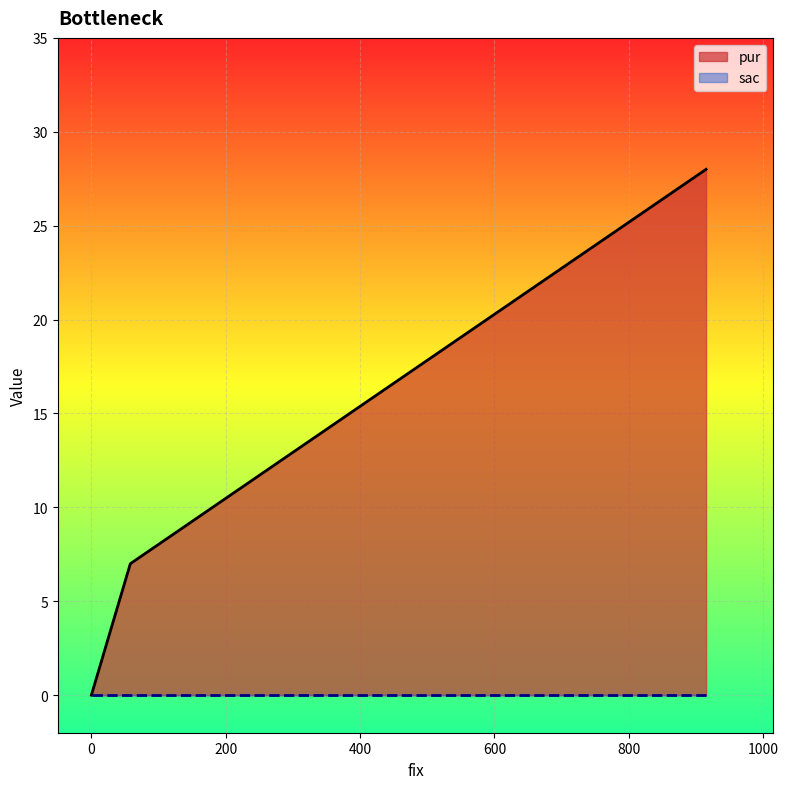

Which label corresponds to the largest value in the chart?

915